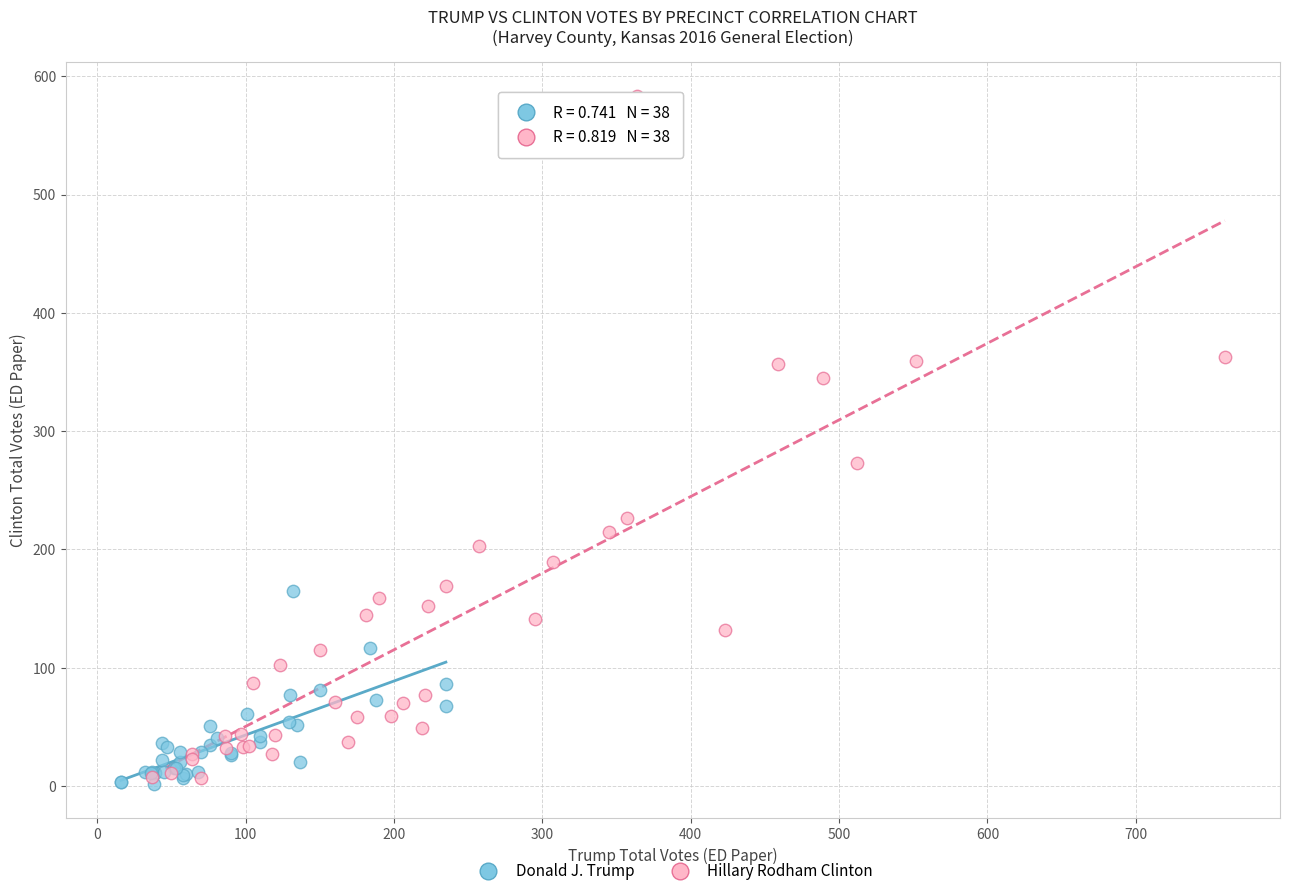

Which series has the largest Y range (max minus min)?

Hillary Rodham Clinton